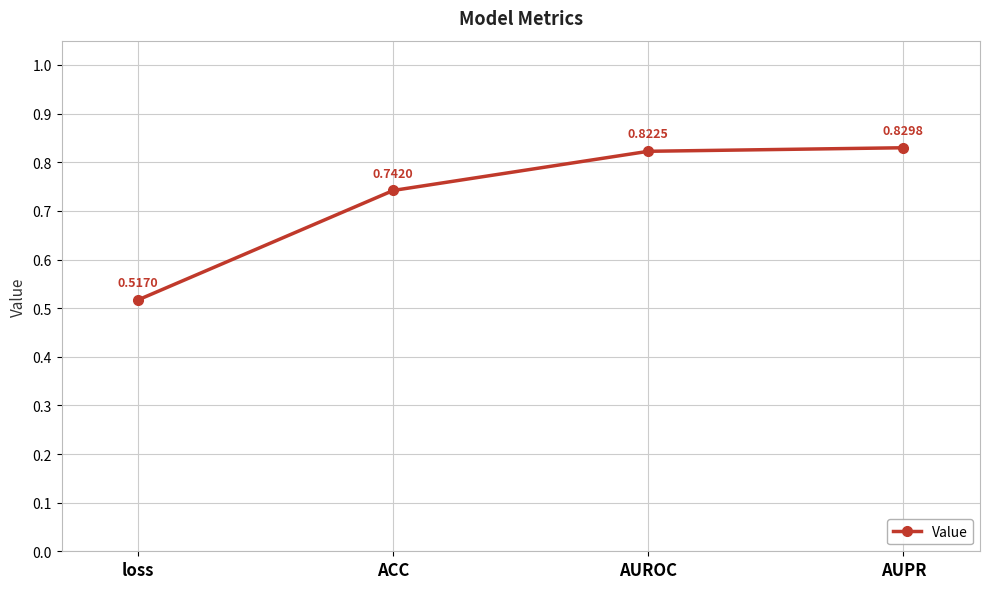

What is the change in value from ACC to AUROC?

+0.1